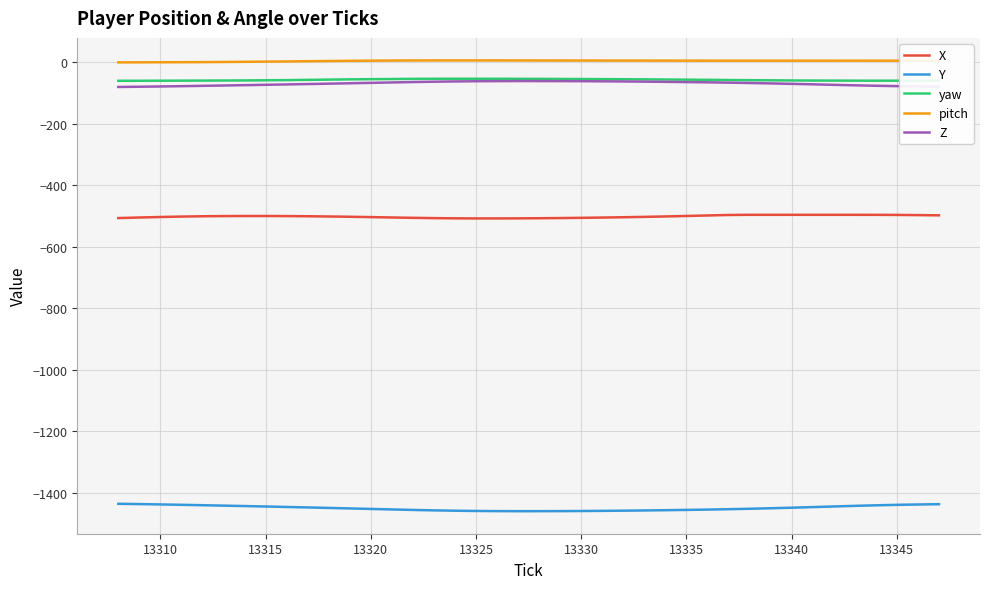

True or false: pitch and Y cross at least once.

False